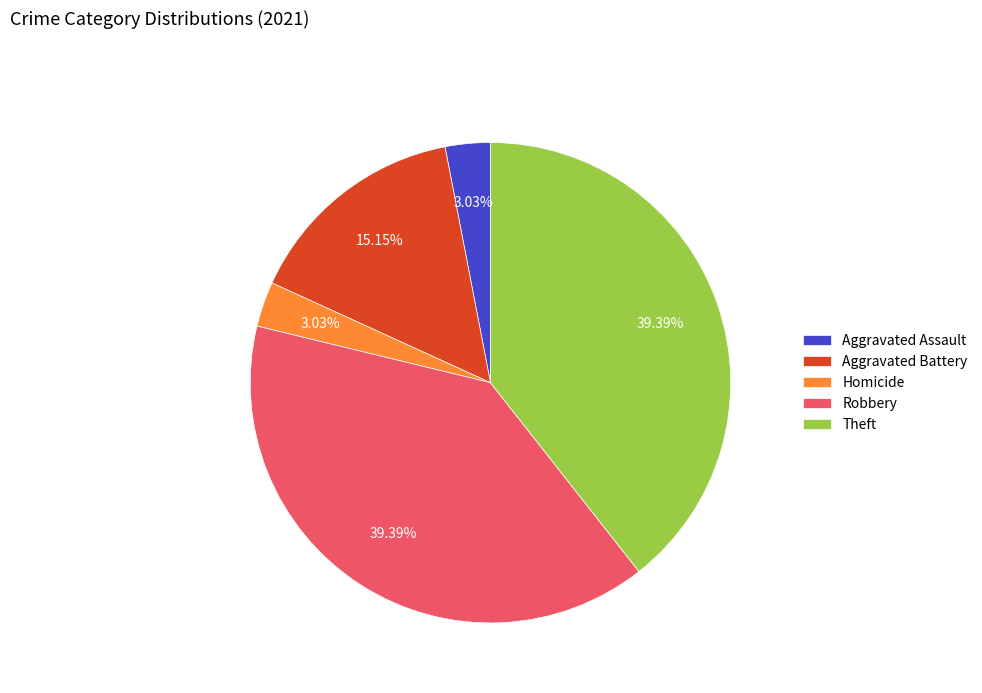

To the nearest percent, what percentage of the pie is Robbery?

39%